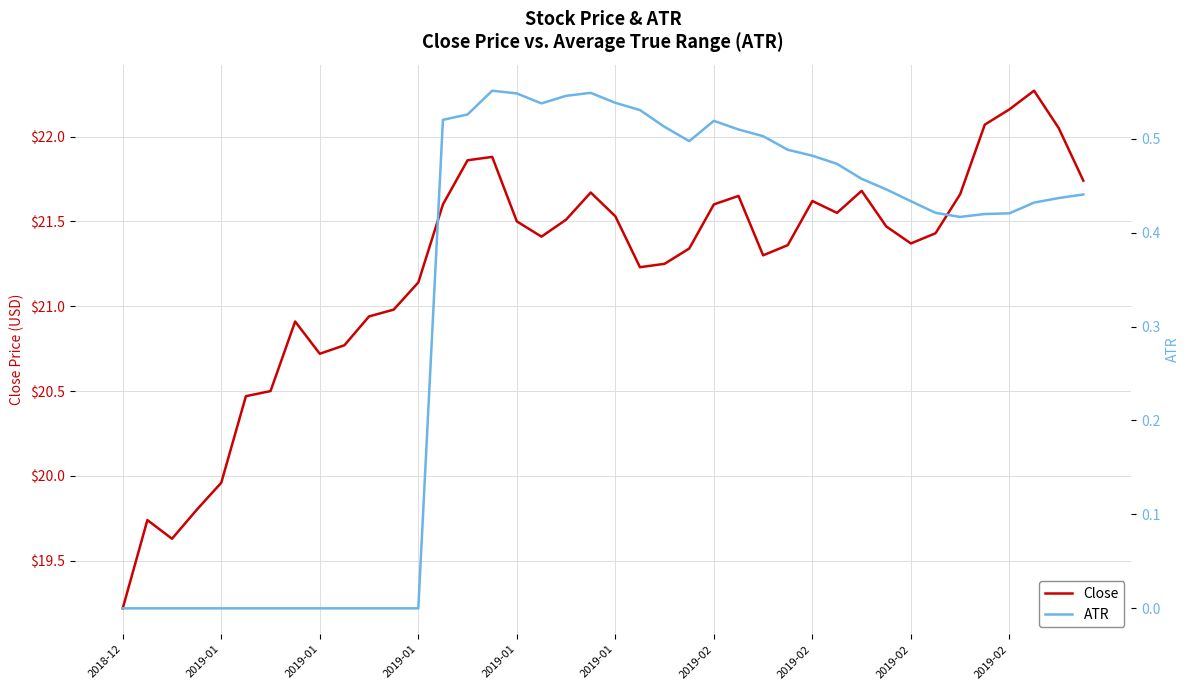

Between 11 and 31, which is larger?

31